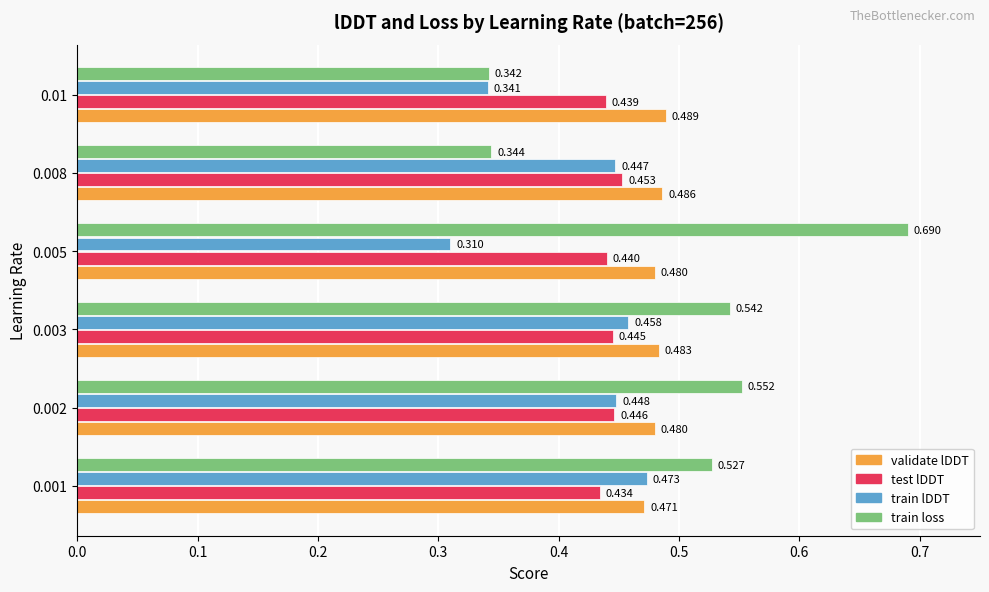

At how many categories does at least one series exceed 0?

6